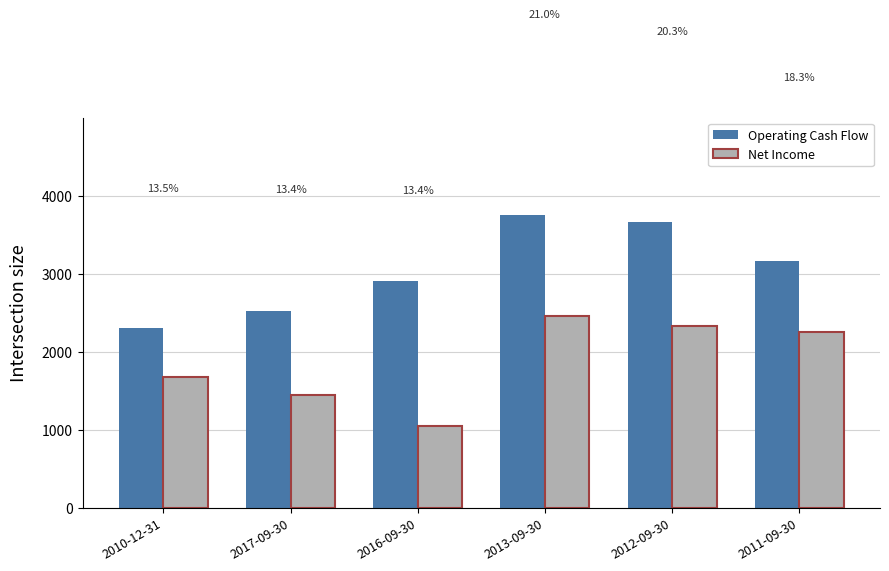

What are all the series names shown in the legend?

Operating Cash Flow, Net Income